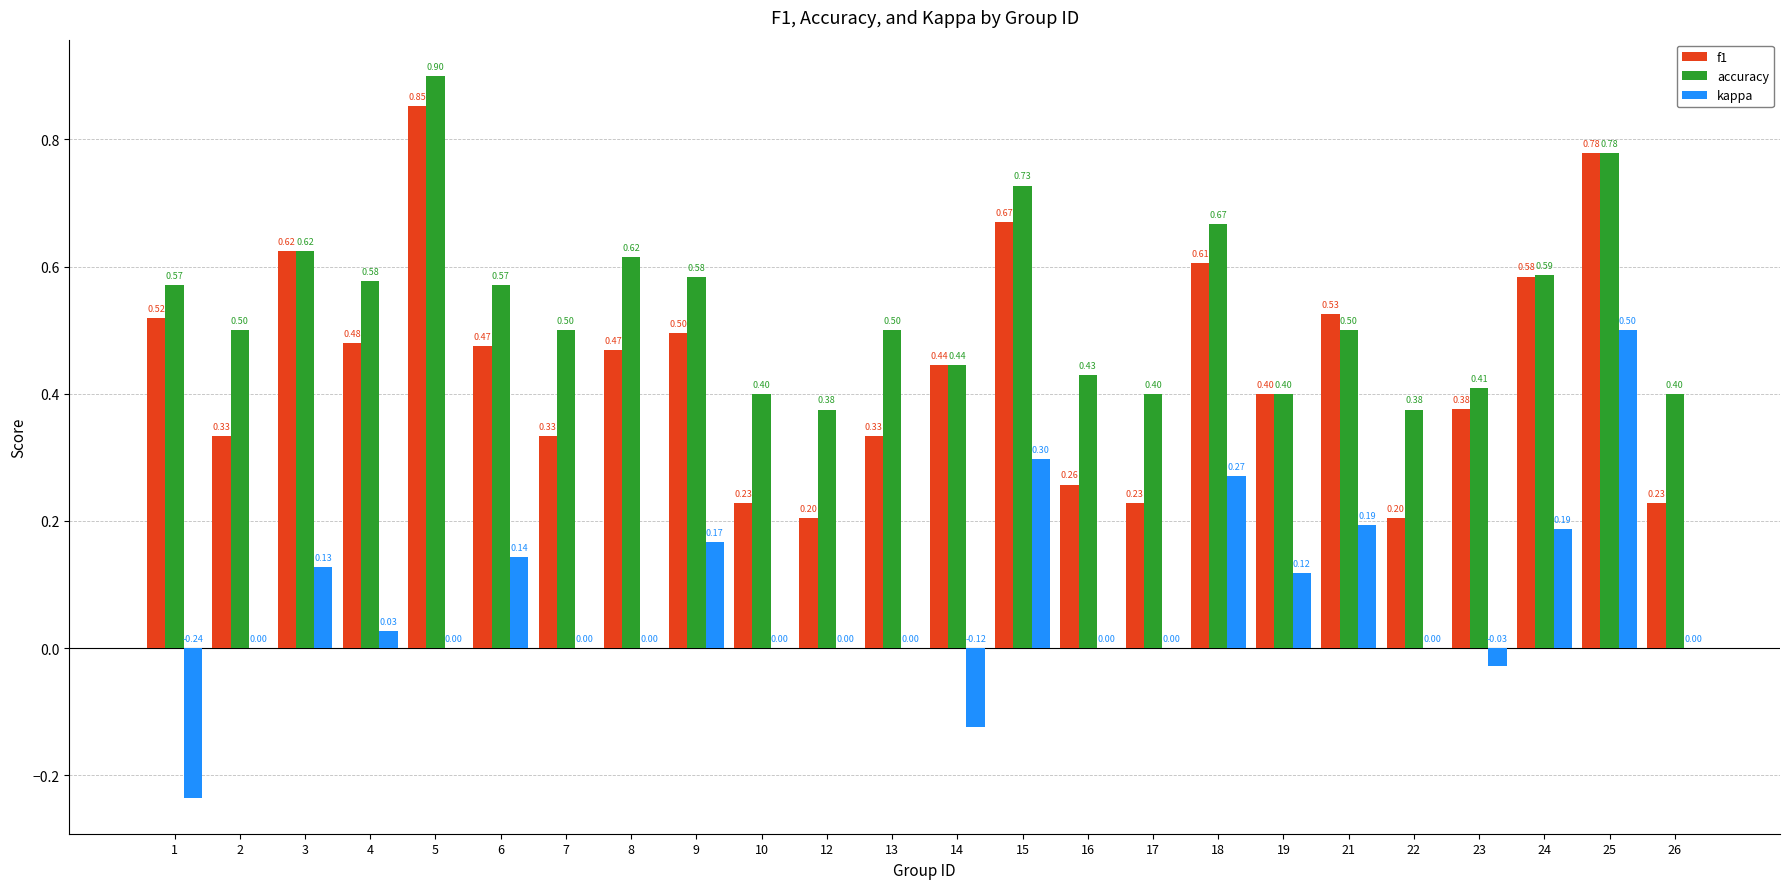

Is it true that accuracy equals 0.3 at 21?

False